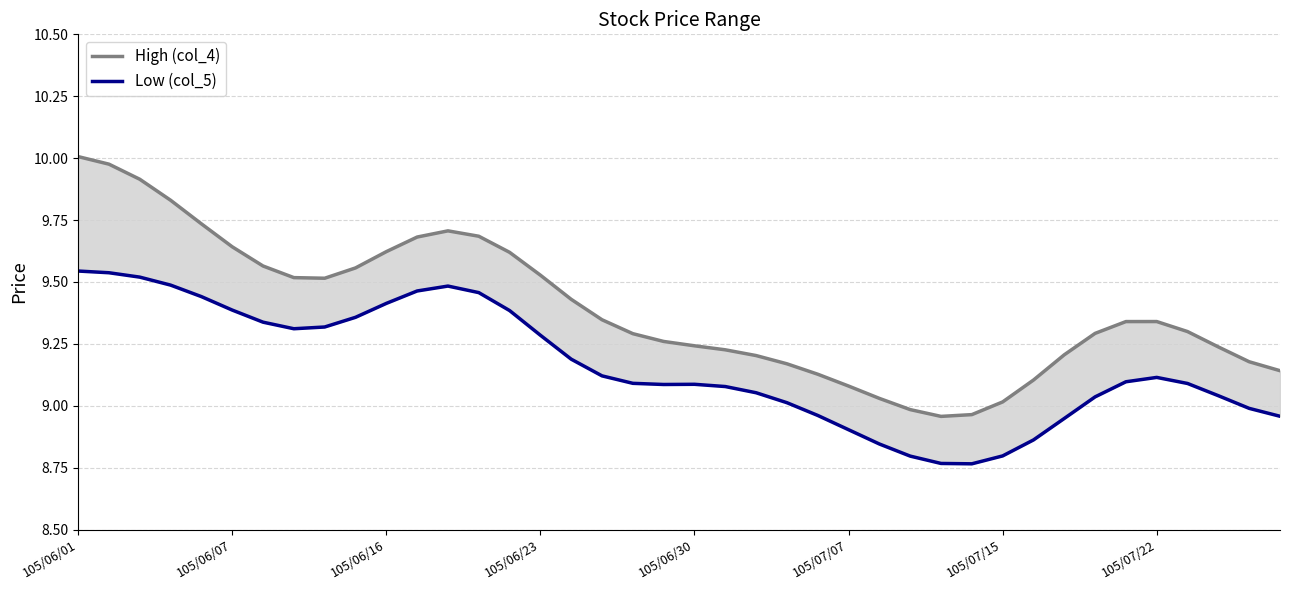

How many interior local peaks does the High (col_4) series have?

2